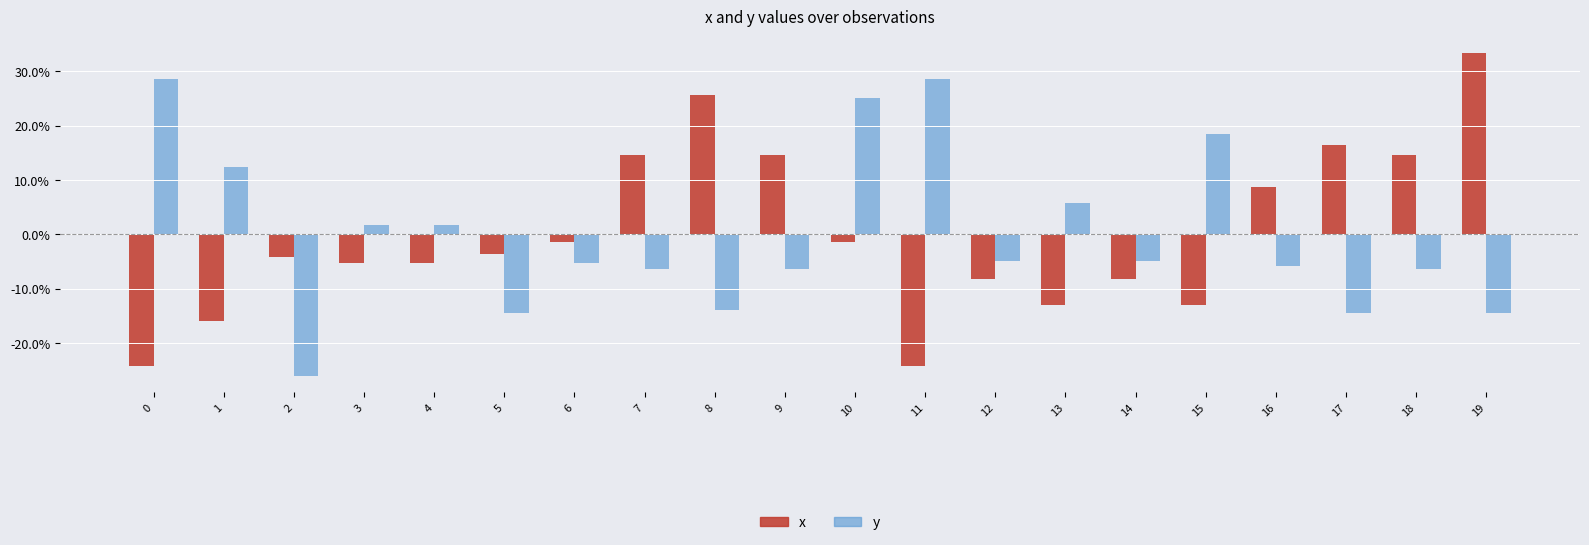

List the series in order of their peak value, lowest first.

y, x